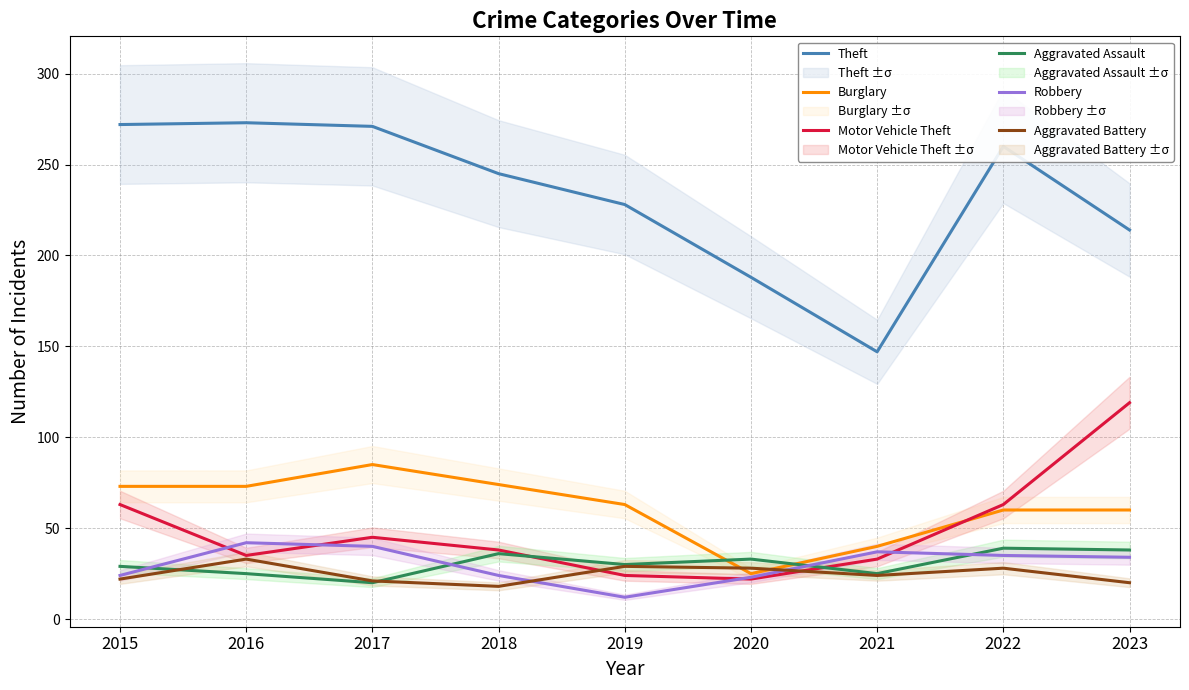

Between which two adjacent categories do Motor Vehicle Theft and Robbery first intersect?

2015 and 2016